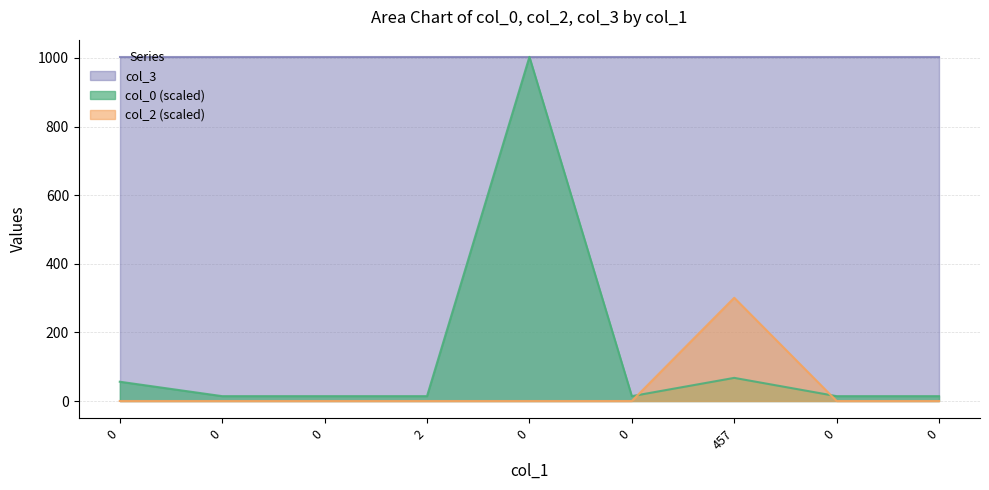

Does the chart have visible grid lines?

Yes